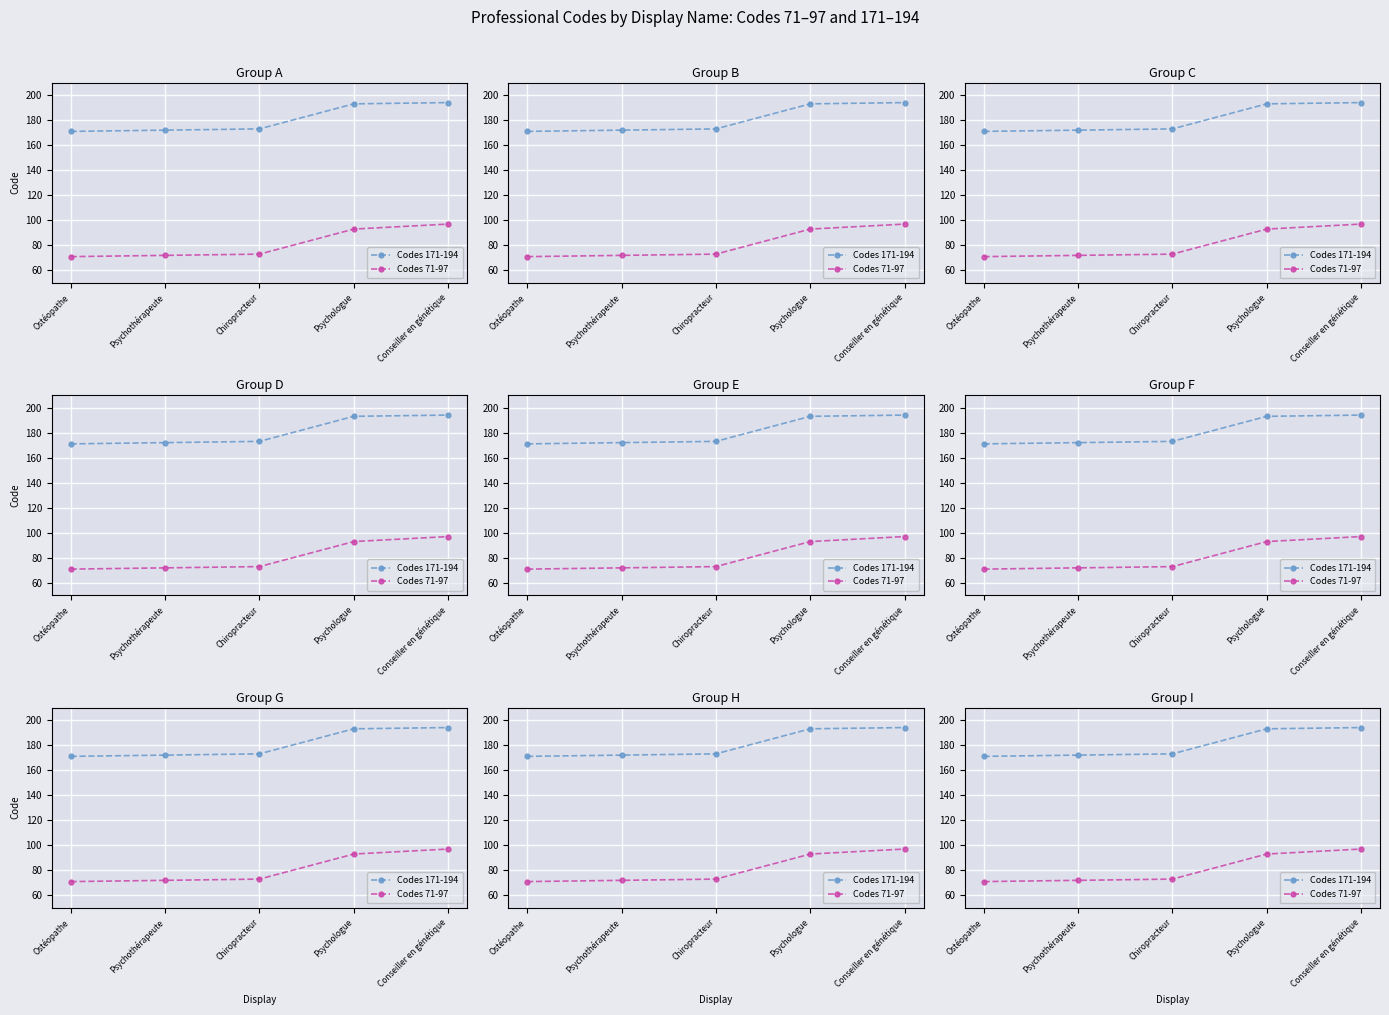

Which category has the highest value in the Codes 171-194 series?

Conseiller en génétique